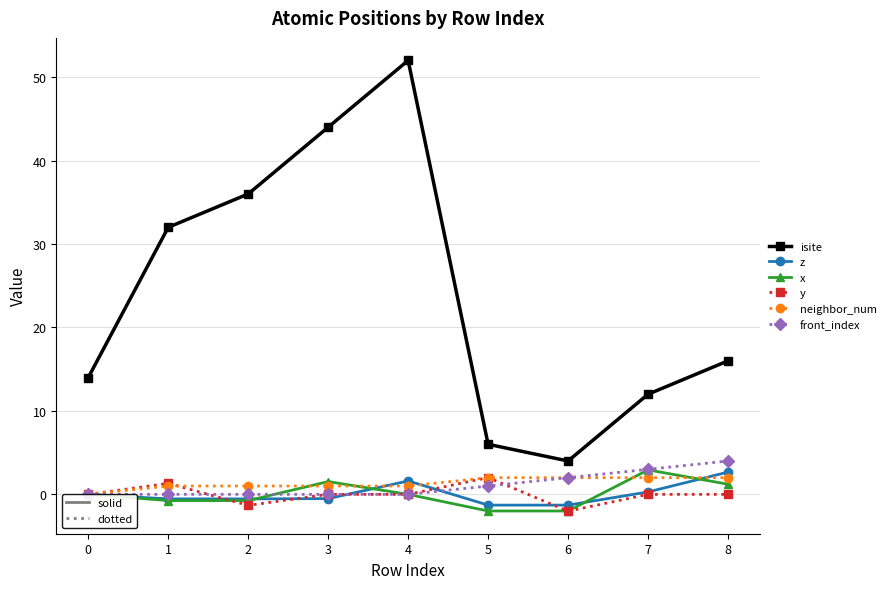

True or false: front_index and z intersect in this chart.

True